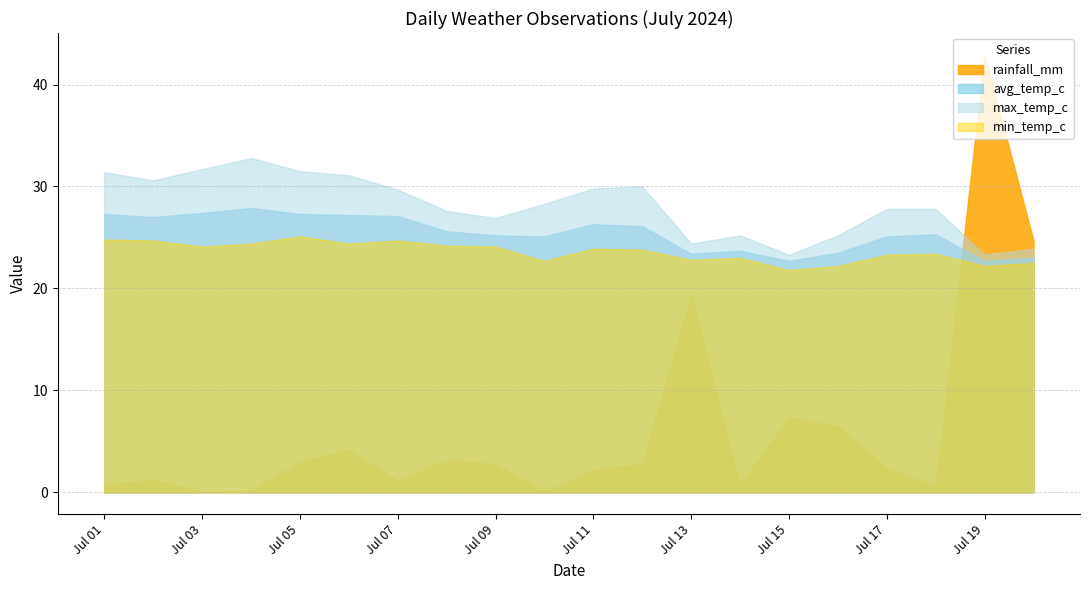

How many intersections are there between avg_temp_c and rainfall_mm?

1